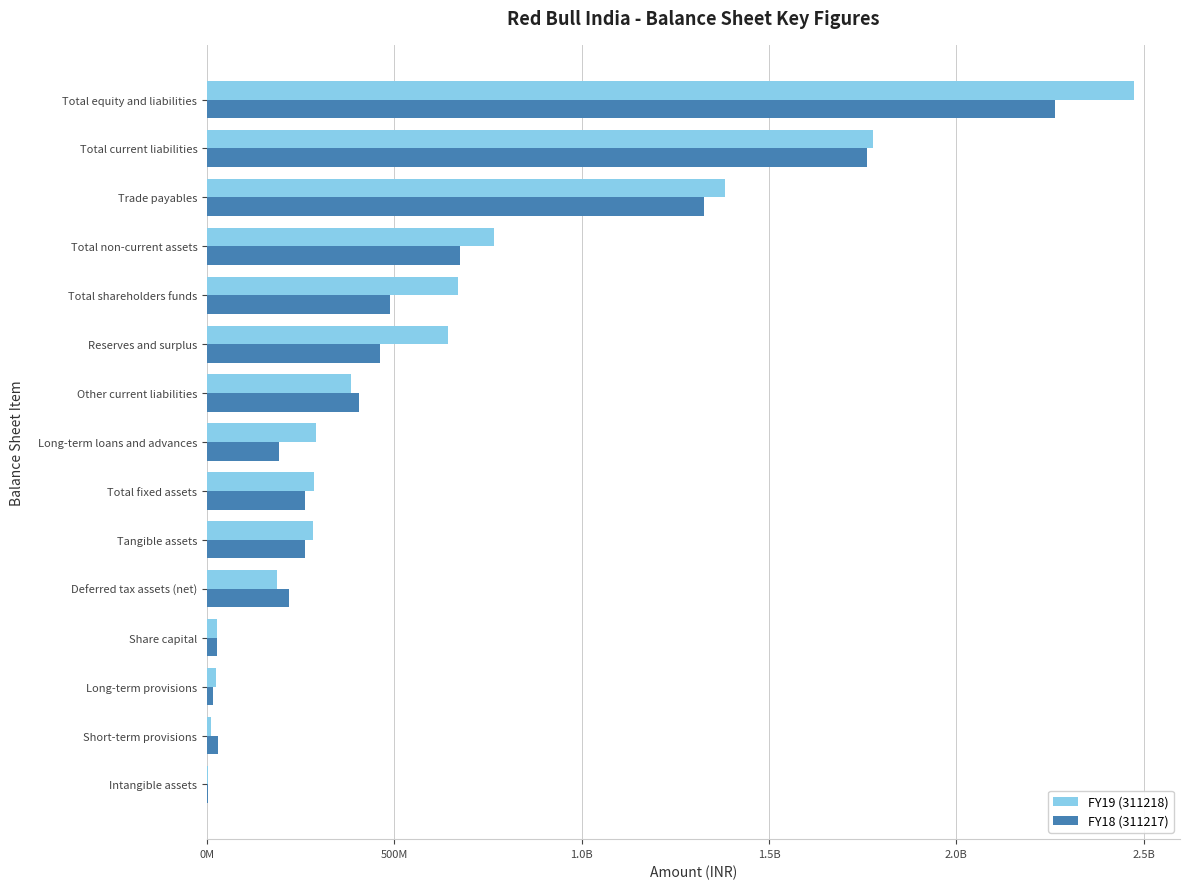

Does the chart contain any negative values?

No